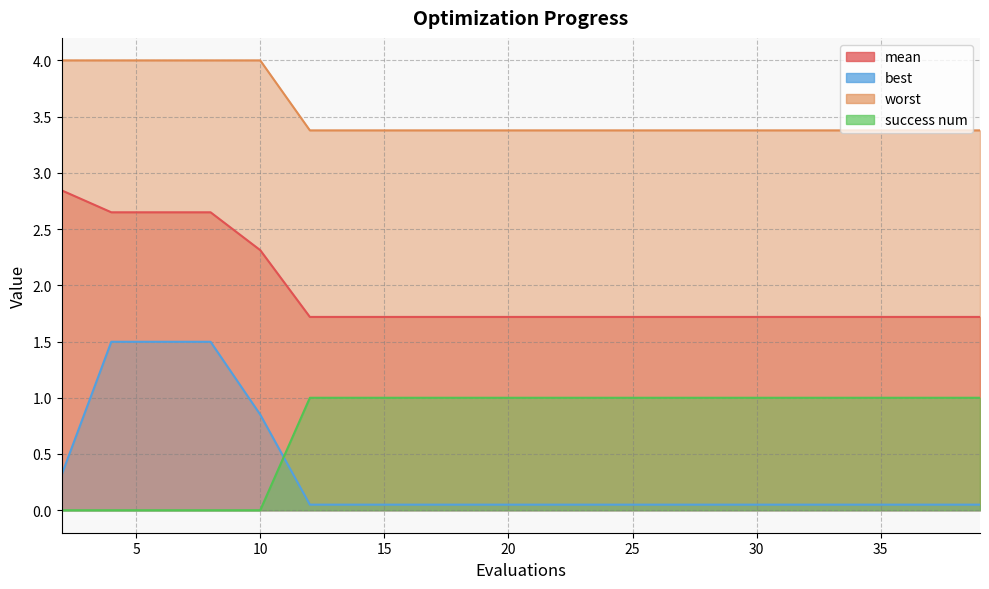

Reading right to left, list all the values displayed in this chart.

mean: 39=1.7	37=1.7	35=1.7	33=1.7	31=1.7	29=1.7	27=1.7	25=1.7	23=1.7	22=1.7	20=1.7	18=1.7	16=1.7	14=1.7	12=1.7	10=2.3	8=2.6	6=2.6	4=2.6	2=2.8
best: 39=0.0	37=0.0	35=0.0	33=0.0	31=0.0	29=0.0	27=0.0	25=0.0	23=0.0	22=0.0	20=0.0	18=0.0	16=0.0	14=0.0	12=0.0	10=0.9	8=1.5	6=1.5	4=1.5	2=0.3
worst: 39=3.4	37=3.4	35=3.4	33=3.4	31=3.4	29=3.4	27=3.4	25=3.4	23=3.4	22=3.4	20=3.4	18=3.4	16=3.4	14=3.4	12=3.4	10=4.0	8=4.0	6=4.0	4=4.0	2=4.0
success num: 39=1.0	37=1.0	35=1.0	33=1.0	31=1.0	29=1.0	27=1.0	25=1.0	23=1.0	22=1.0	20=1.0	18=1.0	16=1.0	14=1.0	12=1.0	10=0.0	8=0.0	6=0.0	4=0.0	2=0.0